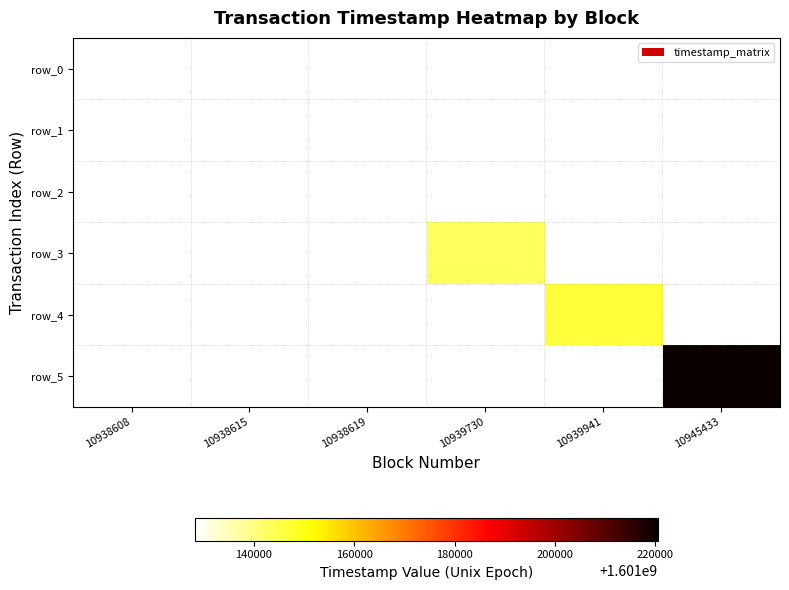

Which label corresponds to the largest value in the chart?

10945433